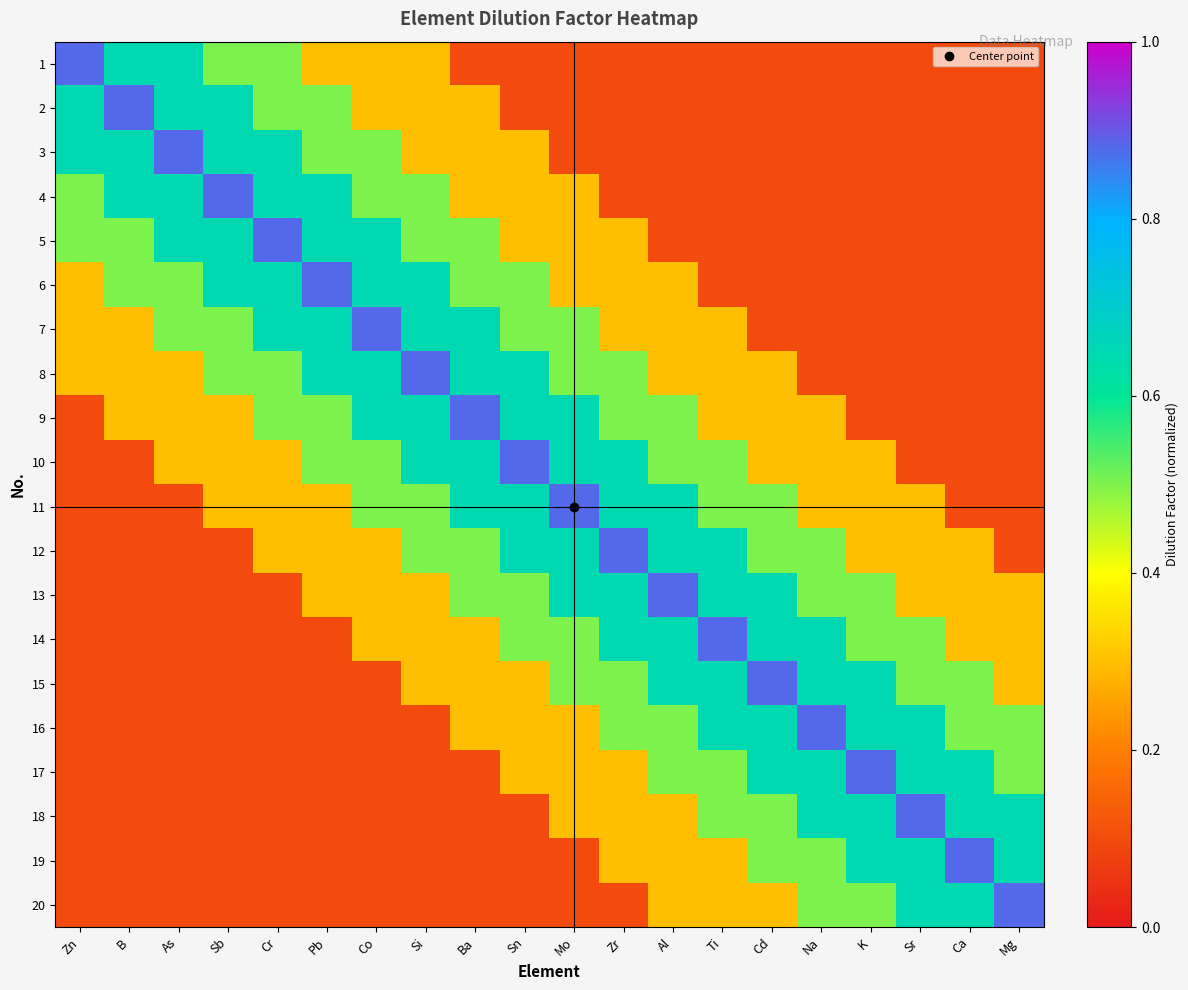

Reading right to left, transcribe all the data shown in this chart.

1: Mg=0.1	Ca=0.1	Sr=0.1	K=0.1	Na=0.1	Cd=0.1	Ti=0.1	Al=0.1	Zr=0.1	Mo=0.1	Sn=0.1	Ba=0.1	Si=0.3	Co=0.3	Pb=0.3	Cr=0.5	Sb=0.5	As=0.7	B=0.7	Zn=0.9
2: Mg=0.1	Ca=0.1	Sr=0.1	K=0.1	Na=0.1	Cd=0.1	Ti=0.1	Al=0.1	Zr=0.1	Mo=0.1	Sn=0.1	Ba=0.3	Si=0.3	Co=0.3	Pb=0.5	Cr=0.5	Sb=0.7	As=0.7	B=0.9	Zn=0.7
3: Mg=0.1	Ca=0.1	Sr=0.1	K=0.1	Na=0.1	Cd=0.1	Ti=0.1	Al=0.1	Zr=0.1	Mo=0.1	Sn=0.3	Ba=0.3	Si=0.3	Co=0.5	Pb=0.5	Cr=0.7	Sb=0.7	As=0.9	B=0.7	Zn=0.7
4: Mg=0.1	Ca=0.1	Sr=0.1	K=0.1	Na=0.1	Cd=0.1	Ti=0.1	Al=0.1	Zr=0.1	Mo=0.3	Sn=0.3	Ba=0.3	Si=0.5	Co=0.5	Pb=0.7	Cr=0.7	Sb=0.9	As=0.7	B=0.7	Zn=0.5
5: Mg=0.1	Ca=0.1	Sr=0.1	K=0.1	Na=0.1	Cd=0.1	Ti=0.1	Al=0.1	Zr=0.3	Mo=0.3	Sn=0.3	Ba=0.5	Si=0.5	Co=0.7	Pb=0.7	Cr=0.9	Sb=0.7	As=0.7	B=0.5	Zn=0.5
6: Mg=0.1	Ca=0.1	Sr=0.1	K=0.1	Na=0.1	Cd=0.1	Ti=0.1	Al=0.3	Zr=0.3	Mo=0.3	Sn=0.5	Ba=0.5	Si=0.7	Co=0.7	Pb=0.9	Cr=0.7	Sb=0.7	As=0.5	B=0.5	Zn=0.3
7: Mg=0.1	Ca=0.1	Sr=0.1	K=0.1	Na=0.1	Cd=0.1	Ti=0.3	Al=0.3	Zr=0.3	Mo=0.5	Sn=0.5	Ba=0.7	Si=0.7	Co=0.9	Pb=0.7	Cr=0.7	Sb=0.5	As=0.5	B=0.3	Zn=0.3
8: Mg=0.1	Ca=0.1	Sr=0.1	K=0.1	Na=0.1	Cd=0.3	Ti=0.3	Al=0.3	Zr=0.5	Mo=0.5	Sn=0.7	Ba=0.7	Si=0.9	Co=0.7	Pb=0.7	Cr=0.5	Sb=0.5	As=0.3	B=0.3	Zn=0.3
9: Mg=0.1	Ca=0.1	Sr=0.1	K=0.1	Na=0.3	Cd=0.3	Ti=0.3	Al=0.5	Zr=0.5	Mo=0.7	Sn=0.7	Ba=0.9	Si=0.7	Co=0.7	Pb=0.5	Cr=0.5	Sb=0.3	As=0.3	B=0.3	Zn=0.1
10: Mg=0.1	Ca=0.1	Sr=0.1	K=0.3	Na=0.3	Cd=0.3	Ti=0.5	Al=0.5	Zr=0.7	Mo=0.7	Sn=0.9	Ba=0.7	Si=0.7	Co=0.5	Pb=0.5	Cr=0.3	Sb=0.3	As=0.3	B=0.1	Zn=0.1
11: Mg=0.1	Ca=0.1	Sr=0.3	K=0.3	Na=0.3	Cd=0.5	Ti=0.5	Al=0.7	Zr=0.7	Mo=0.9	Sn=0.7	Ba=0.7	Si=0.5	Co=0.5	Pb=0.3	Cr=0.3	Sb=0.3	As=0.1	B=0.1	Zn=0.1
12: Mg=0.1	Ca=0.3	Sr=0.3	K=0.3	Na=0.5	Cd=0.5	Ti=0.7	Al=0.7	Zr=0.9	Mo=0.7	Sn=0.7	Ba=0.5	Si=0.5	Co=0.3	Pb=0.3	Cr=0.3	Sb=0.1	As=0.1	B=0.1	Zn=0.1
13: Mg=0.3	Ca=0.3	Sr=0.3	K=0.5	Na=0.5	Cd=0.7	Ti=0.7	Al=0.9	Zr=0.7	Mo=0.7	Sn=0.5	Ba=0.5	Si=0.3	Co=0.3	Pb=0.3	Cr=0.1	Sb=0.1	As=0.1	B=0.1	Zn=0.1
14: Mg=0.3	Ca=0.3	Sr=0.5	K=0.5	Na=0.7	Cd=0.7	Ti=0.9	Al=0.7	Zr=0.7	Mo=0.5	Sn=0.5	Ba=0.3	Si=0.3	Co=0.3	Pb=0.1	Cr=0.1	Sb=0.1	As=0.1	B=0.1	Zn=0.1
15: Mg=0.3	Ca=0.5	Sr=0.5	K=0.7	Na=0.7	Cd=0.9	Ti=0.7	Al=0.7	Zr=0.5	Mo=0.5	Sn=0.3	Ba=0.3	Si=0.3	Co=0.1	Pb=0.1	Cr=0.1	Sb=0.1	As=0.1	B=0.1	Zn=0.1
16: Mg=0.5	Ca=0.5	Sr=0.7	K=0.7	Na=0.9	Cd=0.7	Ti=0.7	Al=0.5	Zr=0.5	Mo=0.3	Sn=0.3	Ba=0.3	Si=0.1	Co=0.1	Pb=0.1	Cr=0.1	Sb=0.1	As=0.1	B=0.1	Zn=0.1
17: Mg=0.5	Ca=0.7	Sr=0.7	K=0.9	Na=0.7	Cd=0.7	Ti=0.5	Al=0.5	Zr=0.3	Mo=0.3	Sn=0.3	Ba=0.1	Si=0.1	Co=0.1	Pb=0.1	Cr=0.1	Sb=0.1	As=0.1	B=0.1	Zn=0.1
18: Mg=0.7	Ca=0.7	Sr=0.9	K=0.7	Na=0.7	Cd=0.5	Ti=0.5	Al=0.3	Zr=0.3	Mo=0.3	Sn=0.1	Ba=0.1	Si=0.1	Co=0.1	Pb=0.1	Cr=0.1	Sb=0.1	As=0.1	B=0.1	Zn=0.1
19: Mg=0.7	Ca=0.9	Sr=0.7	K=0.7	Na=0.5	Cd=0.5	Ti=0.3	Al=0.3	Zr=0.3	Mo=0.1	Sn=0.1	Ba=0.1	Si=0.1	Co=0.1	Pb=0.1	Cr=0.1	Sb=0.1	As=0.1	B=0.1	Zn=0.1
20: Mg=0.9	Ca=0.7	Sr=0.7	K=0.5	Na=0.5	Cd=0.3	Ti=0.3	Al=0.3	Zr=0.1	Mo=0.1	Sn=0.1	Ba=0.1	Si=0.1	Co=0.1	Pb=0.1	Cr=0.1	Sb=0.1	As=0.1	B=0.1	Zn=0.1